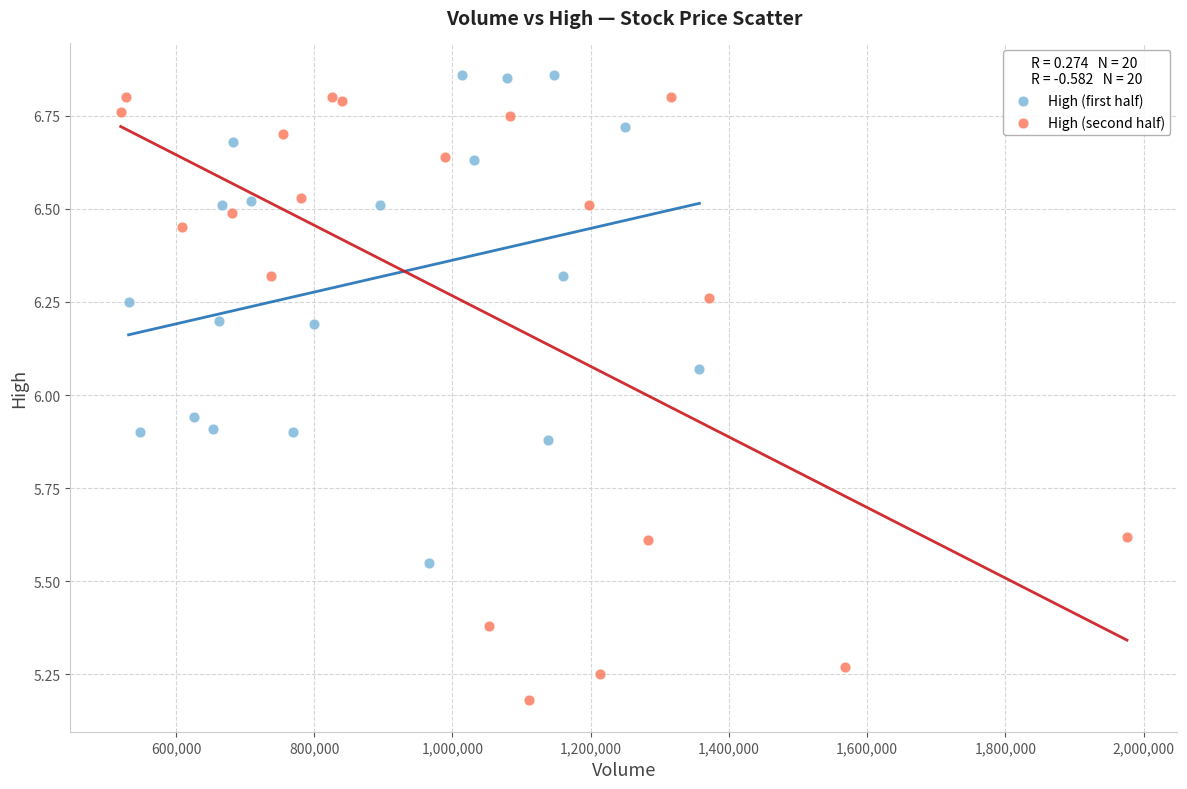

Which series has the largest Y range (max minus min)?

High (second half)